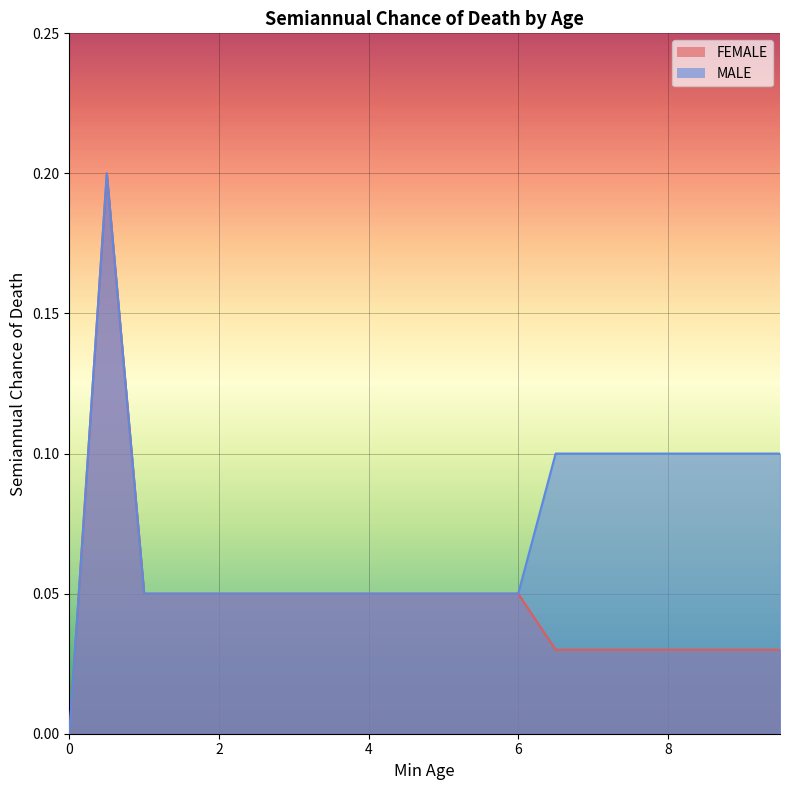

What is the average value of the MALE series?

0.1